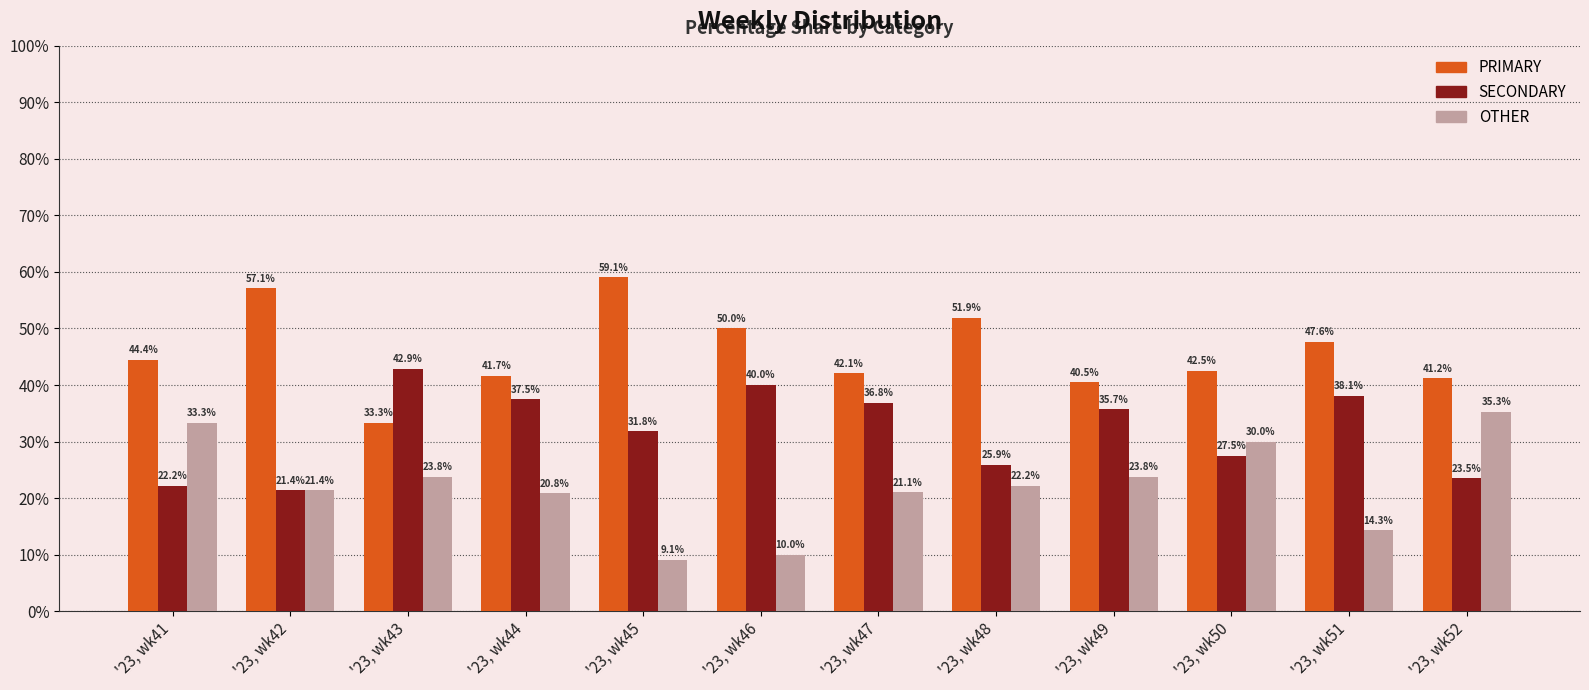

At '23, wk46, list the series in order from largest to smallest.

PRIMARY, SECONDARY, OTHER